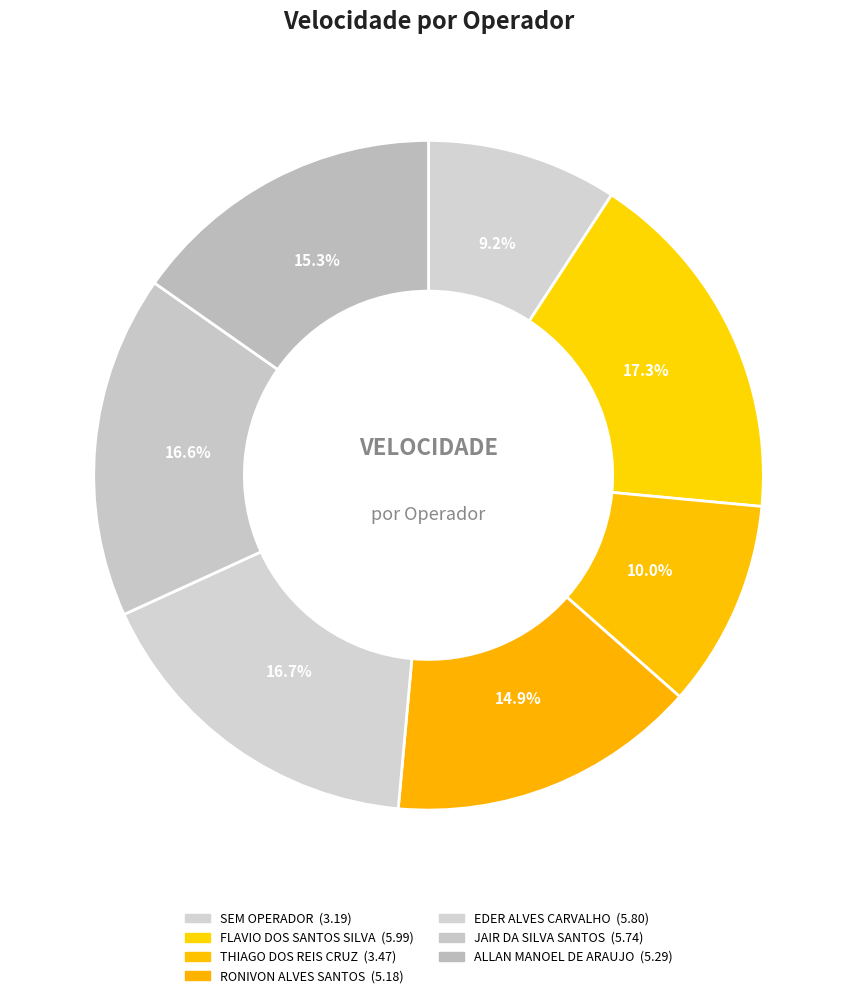

What is the ratio of the value at FLAVIO DOS SANTOS SILVA to the value at JAIR DA SILVA SANTOS?

1.0